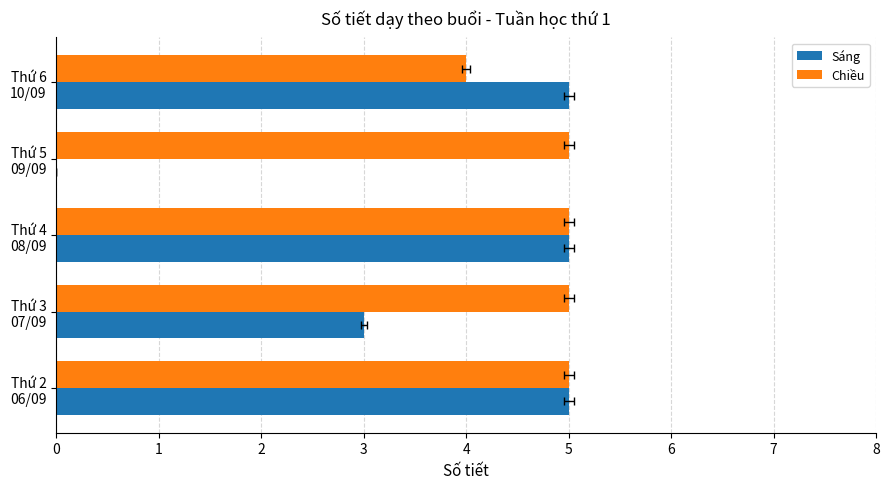

How many data points in Chiều are less than 5?

1